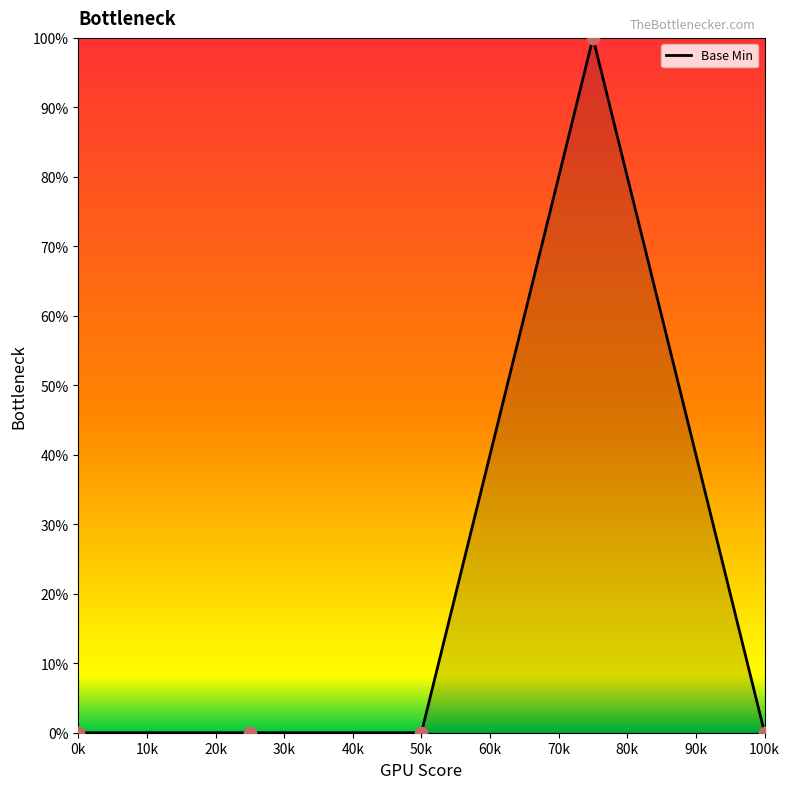

What is the average value?

20